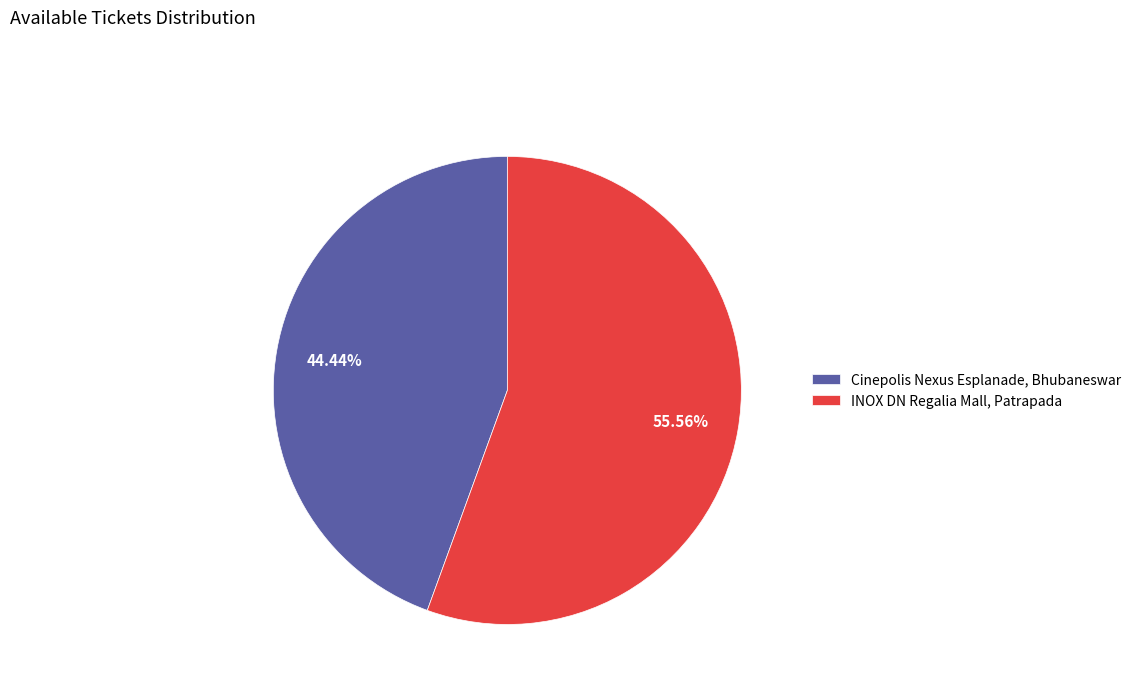

Which has a higher value, Cinepolis Nexus Esplanade, Bhubaneswar or INOX DN Regalia Mall, Patrapada?

INOX DN Regalia Mall, Patrapada